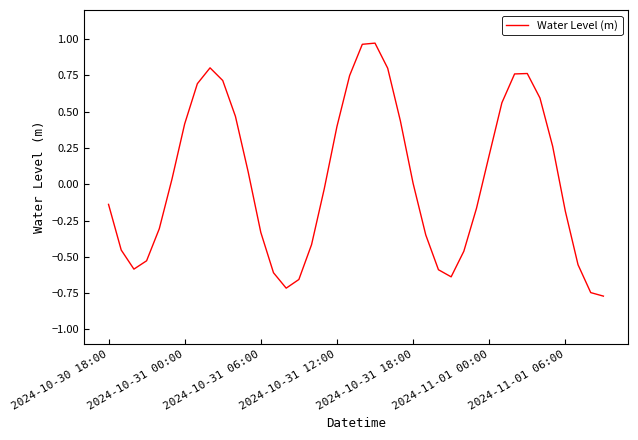

Is this an area chart (filled region under the line)?

No